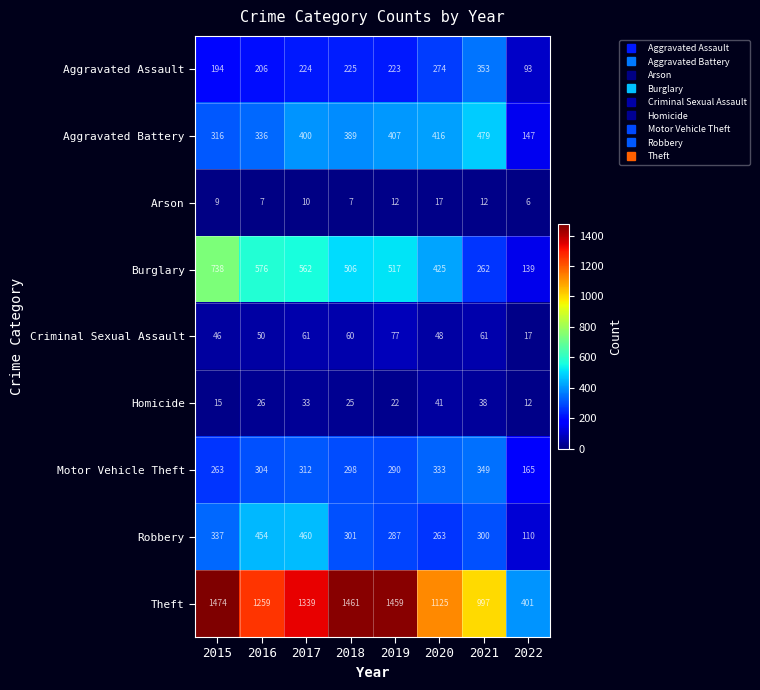

Count the number of categories in the chart.

8